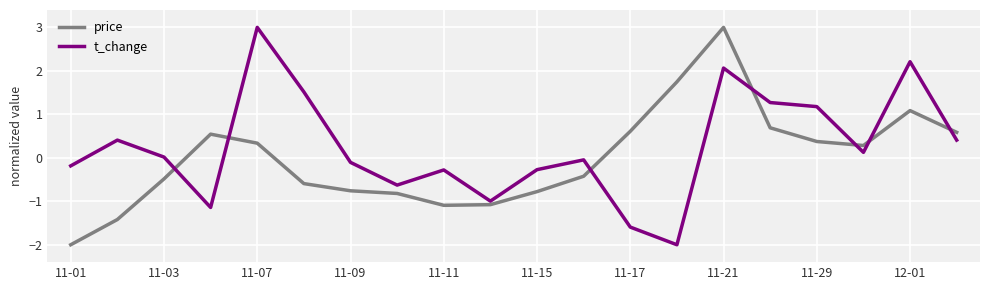

Which series has the largest total across all categories?

t_change